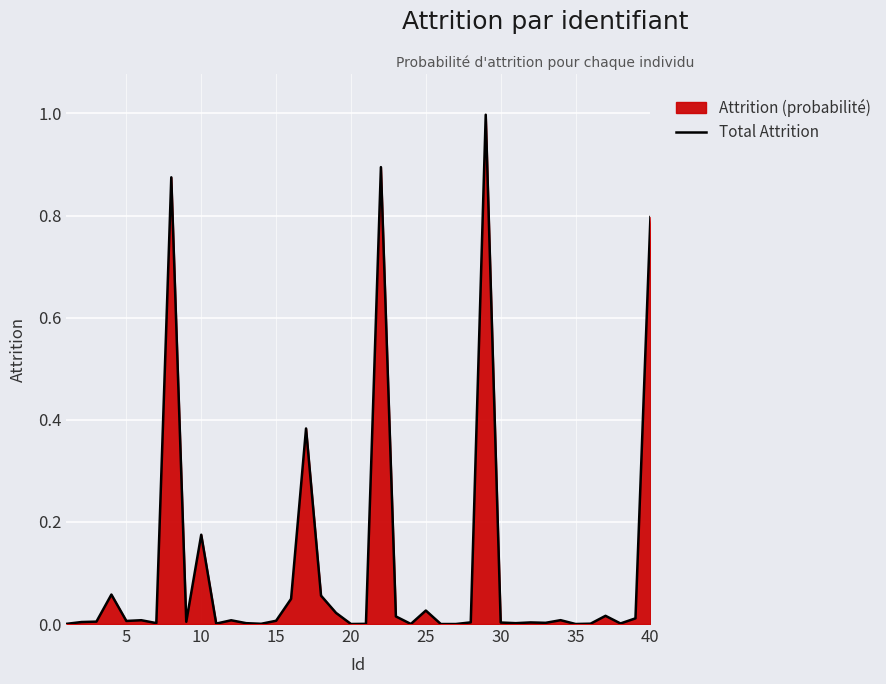

What is the average value?

0.1